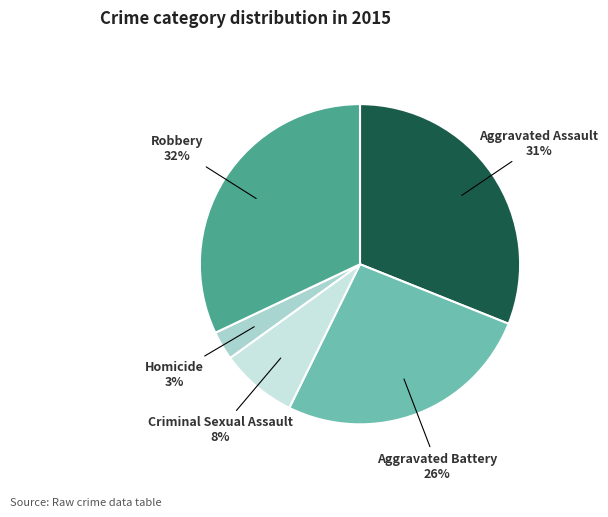

How many segments does this pie chart have?

5